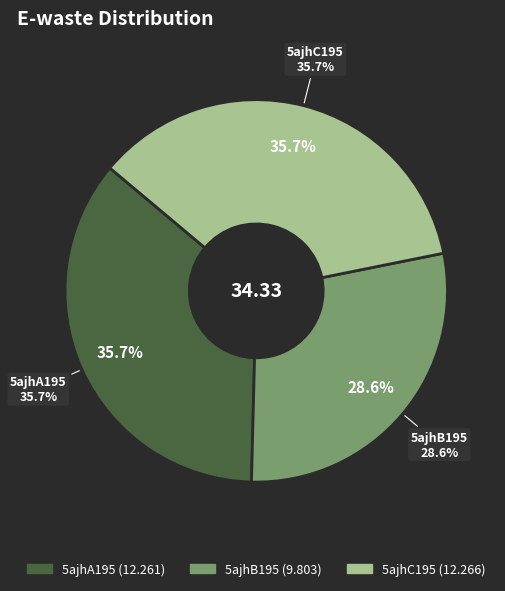

Between 5ajhA195 and 5ajhB195, which is larger?

5ajhA195